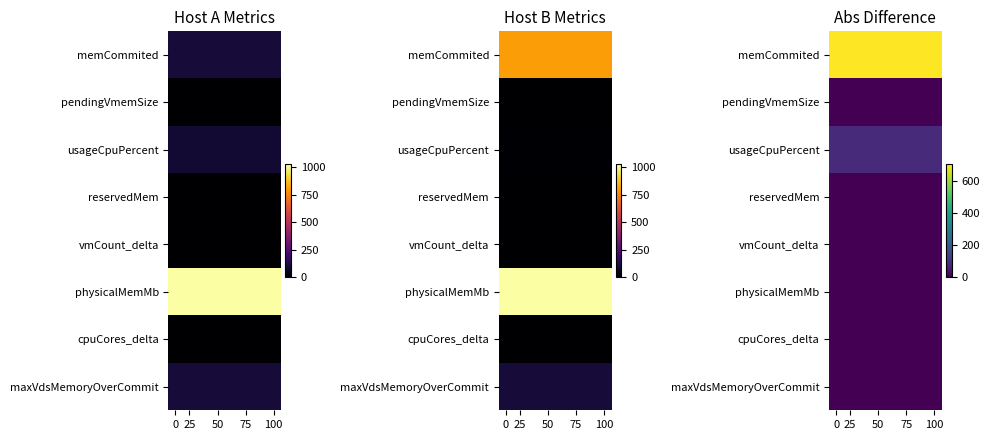

Rank the series at 100 from lowest to highest value.

pendingVmemSize, reservedMem, vmCount_delta, physicalMemMb, cpuCores_delta, maxVdsMemoryOverCommit, usageCpuPercent, memCommited